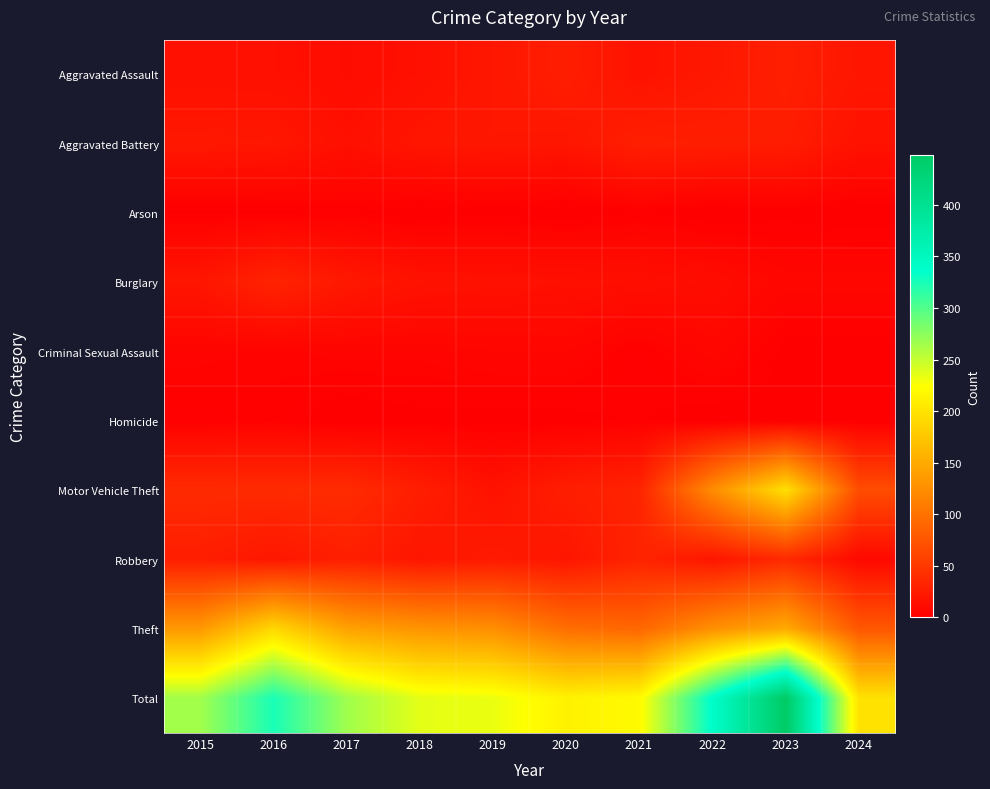

Reading left to right, extract all data points from this chart.

Aggravated Assault: 2015=15	2016=15	2017=12	2018=15	2019=21	2020=27	2021=17	2022=22	2023=28	2024=20
Aggravated Battery: 2015=22	2016=21	2017=15	2018=20	2019=21	2020=20	2021=28	2022=27	2023=26	2024=17
Arson: 2015=1	2016=1	2017=2	2018=0	2019=1	2020=0	2021=2	2022=0	2023=1	2024=0
Burglary: 2015=20	2016=32	2017=22	2018=17	2019=16	2020=15	2021=14	2022=12	2023=7	2024=7
Criminal Sexual Assault: 2015=5	2016=4	2017=5	2018=5	2019=6	2020=6	2021=2	2022=7	2023=1	2024=1
Homicide: 2015=2	2016=3	2017=0	2018=1	2019=1	2020=1	2021=2	2022=0	2023=1	2024=0
Motor Vehicle Theft: 2015=38	2016=38	2017=39	2018=27	2019=17	2020=27	2021=32	2022=124	2023=197	2024=68
Robbery: 2015=27	2016=21	2017=28	2018=20	2019=24	2020=20	2021=32	2022=20	2023=37	2024=9
Theft: 2015=135	2016=190	2017=143	2018=131	2019=126	2020=97	2021=91	2022=127	2023=150	2024=77
Total: 2015=265	2016=325	2017=266	2018=236	2019=233	2020=213	2021=220	2022=339	2023=448	2024=199